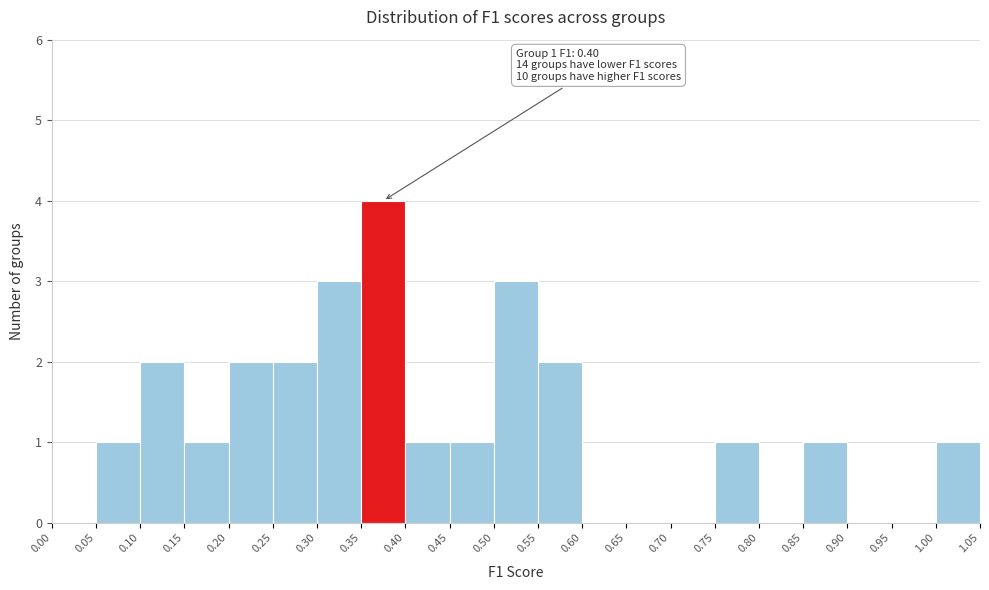

Which range on the x-axis has the tallest bar?

0.35 to 0.40